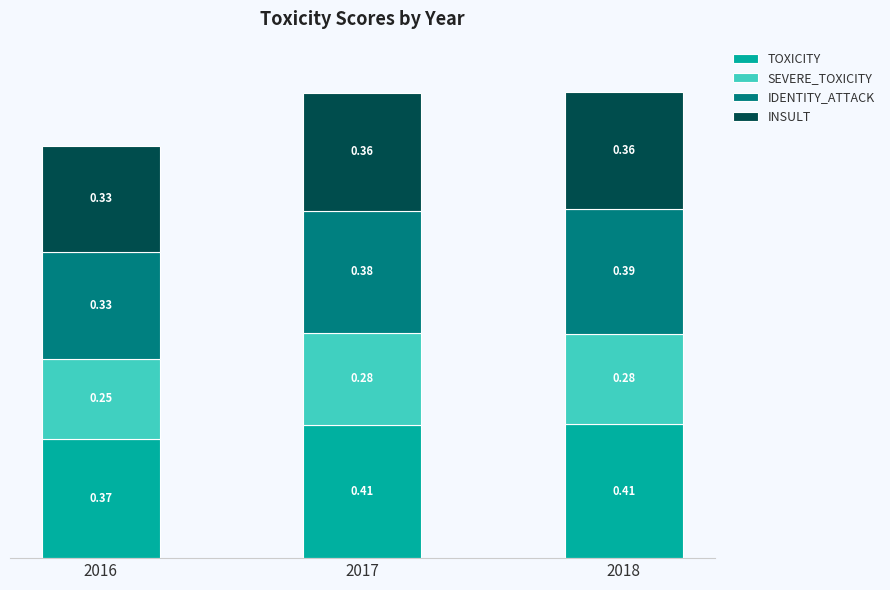

At which category is the sum across all series the highest?

2018